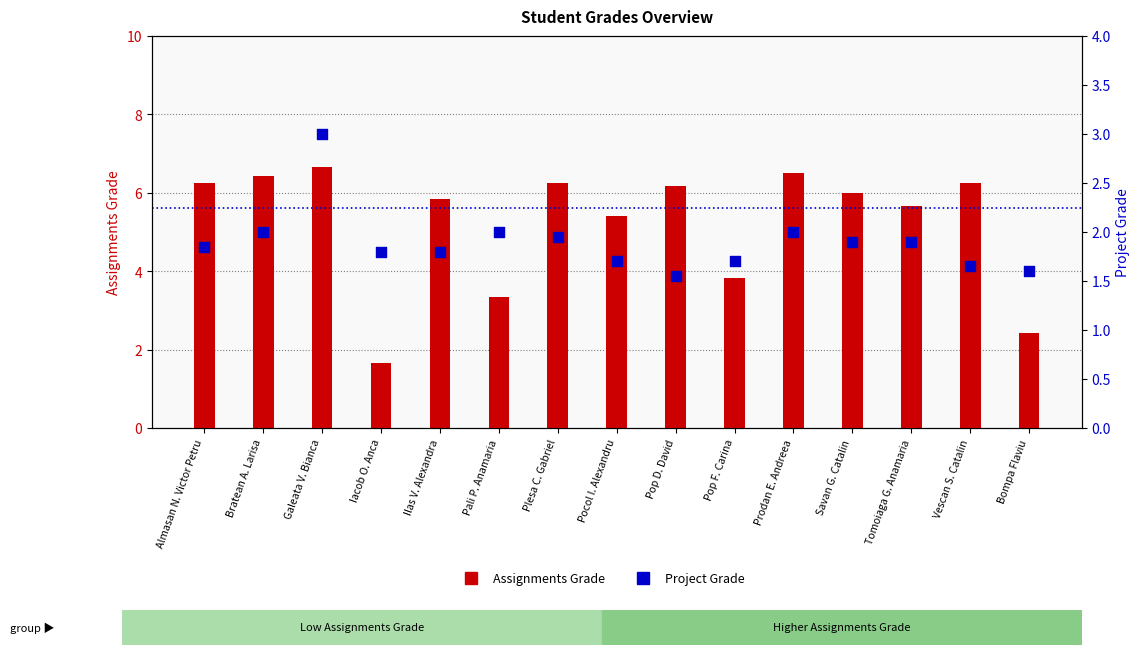

What is the total value across all series at Tomoiaga G. Anamaria?

7.6